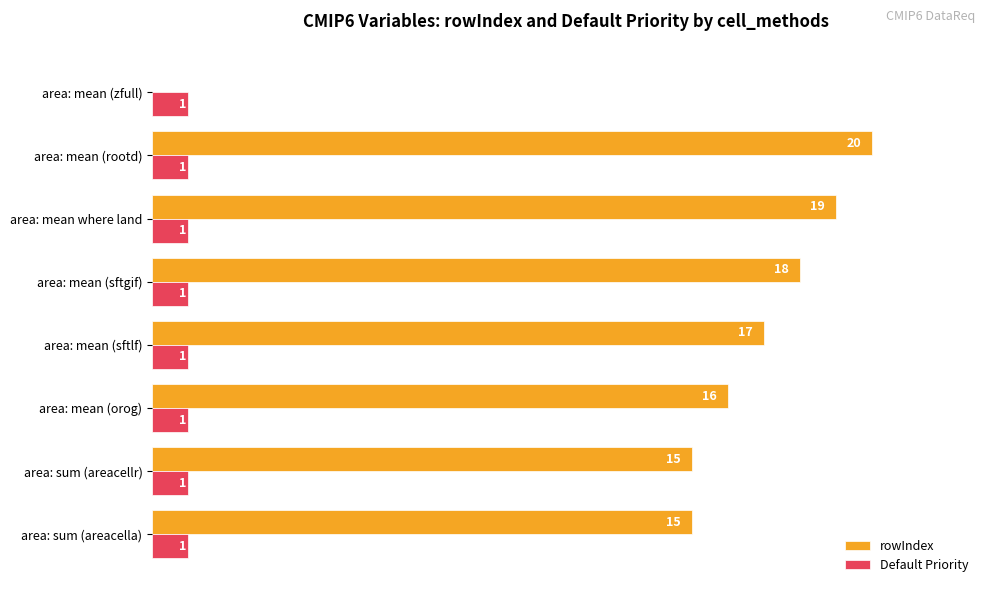

What is the sum of all Default Priority values?

8